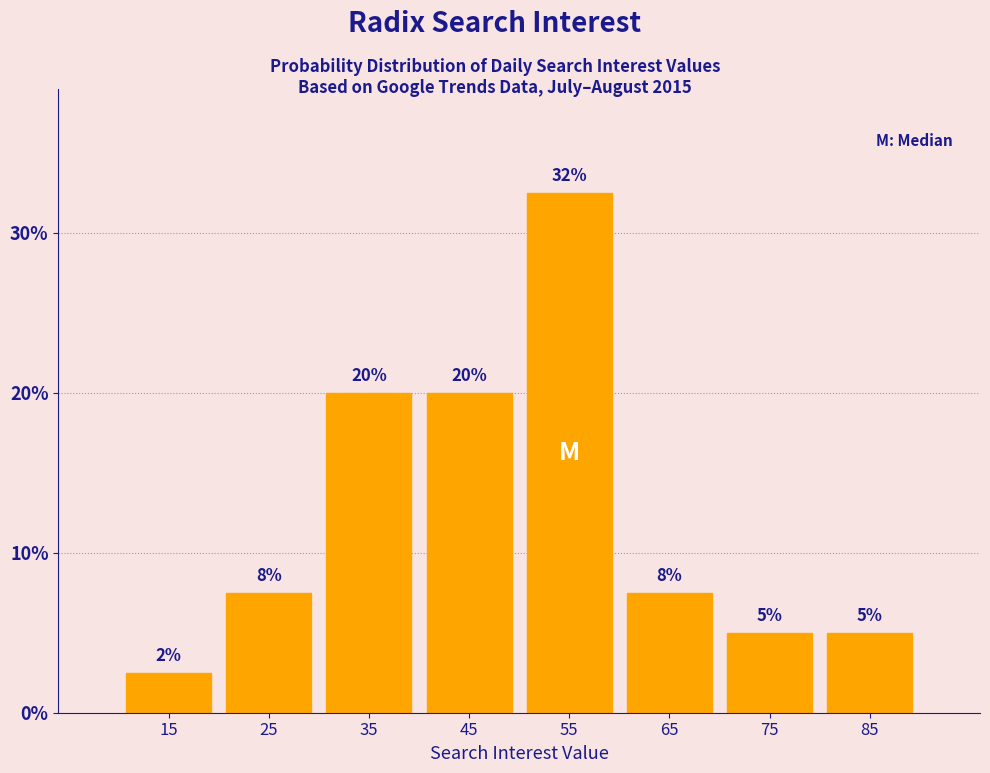

Which range on the x-axis has the tallest bar?

50 to 60